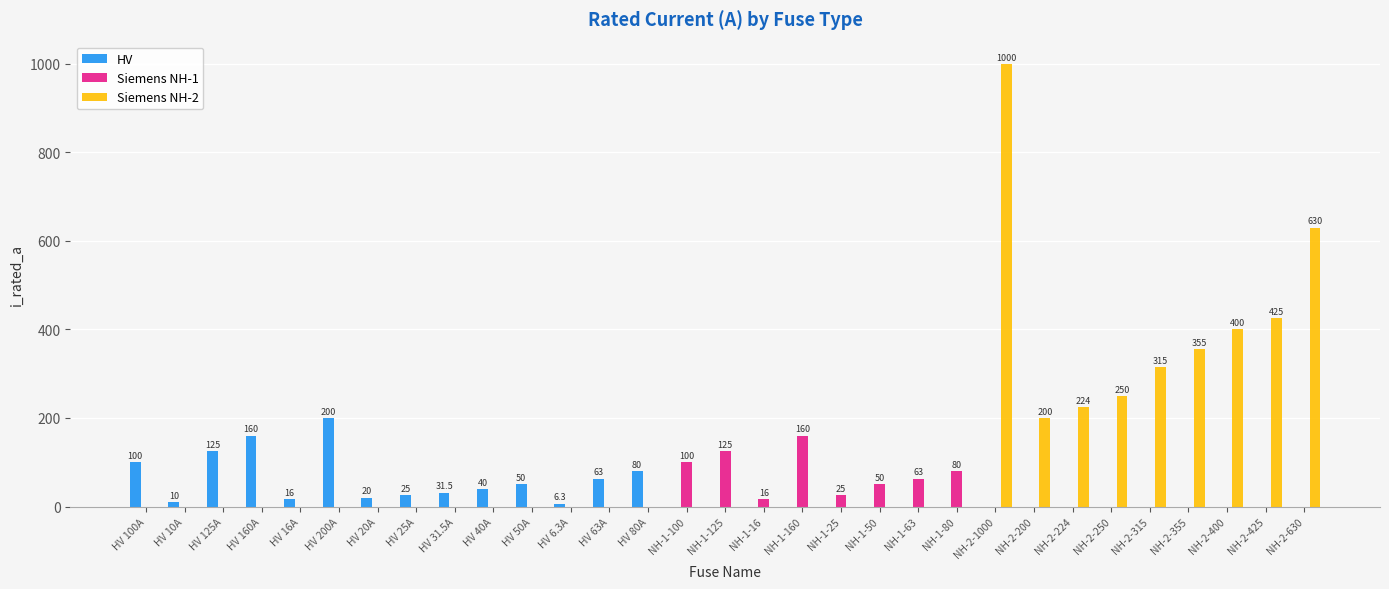

What is the sum of all HV values?

926.8